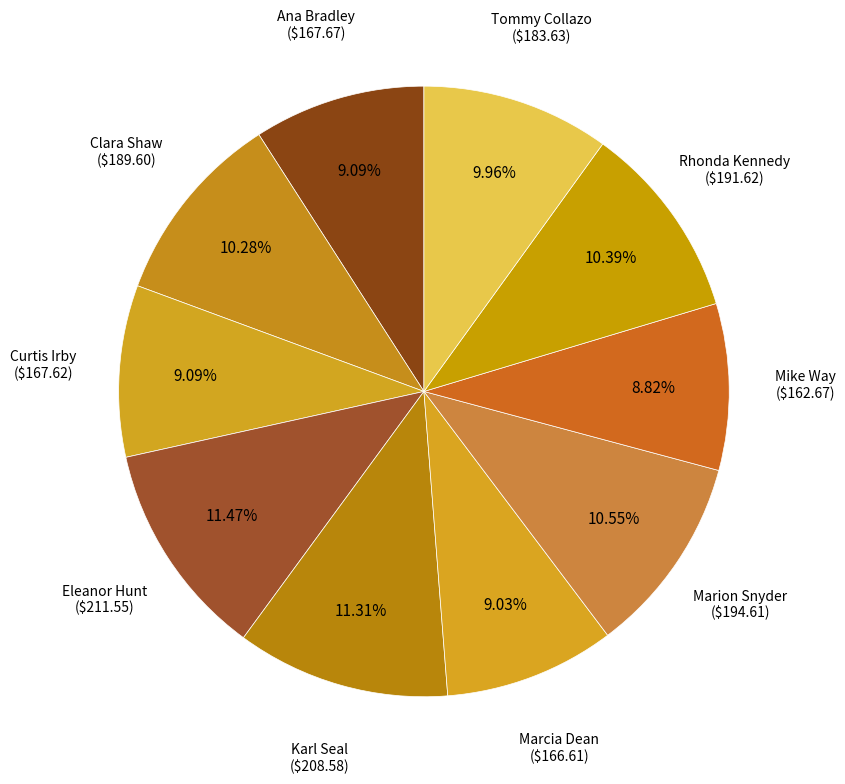

How many slices are in this pie chart?

10